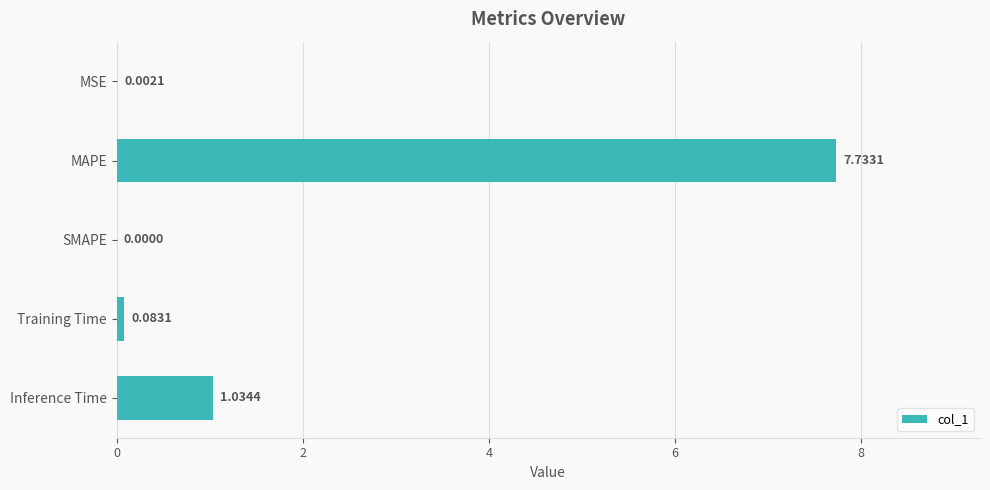

Between SMAPE and Inference Time, which is larger?

Inference Time